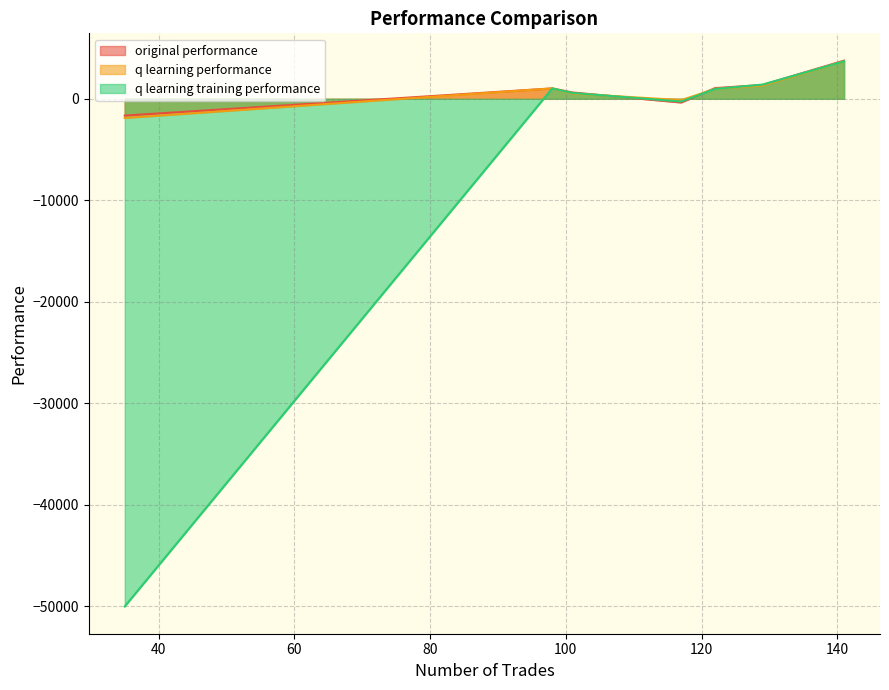

Count the number of categories in the chart.

7